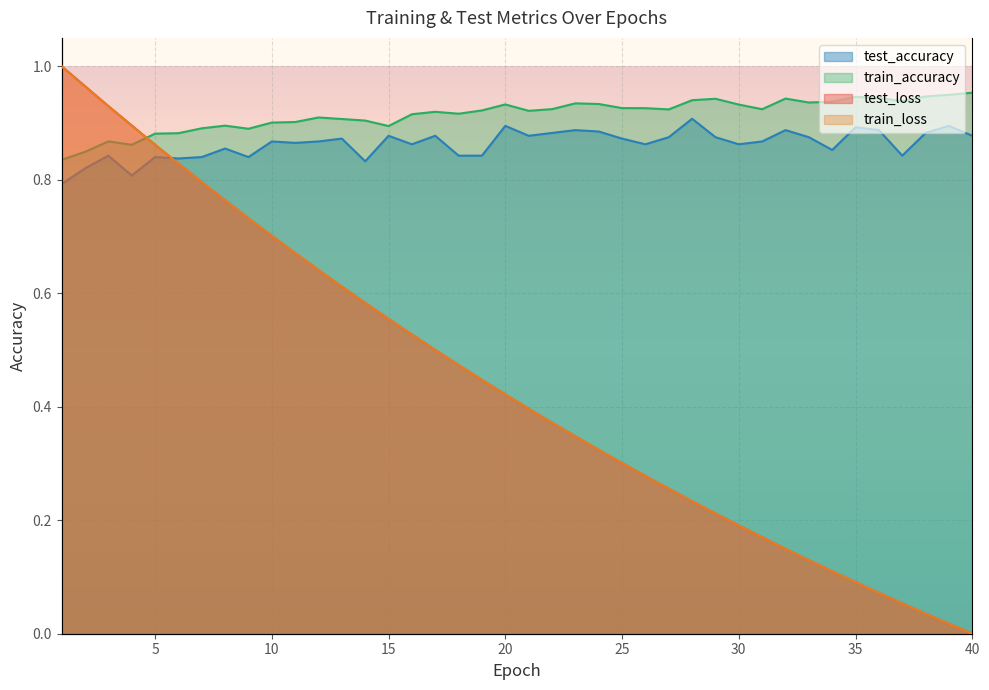

At how many categories does at least one series exceed 0?

40